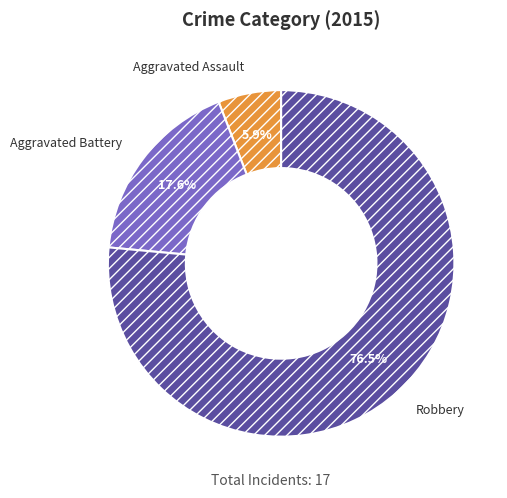

Which slice is the largest?

Robbery